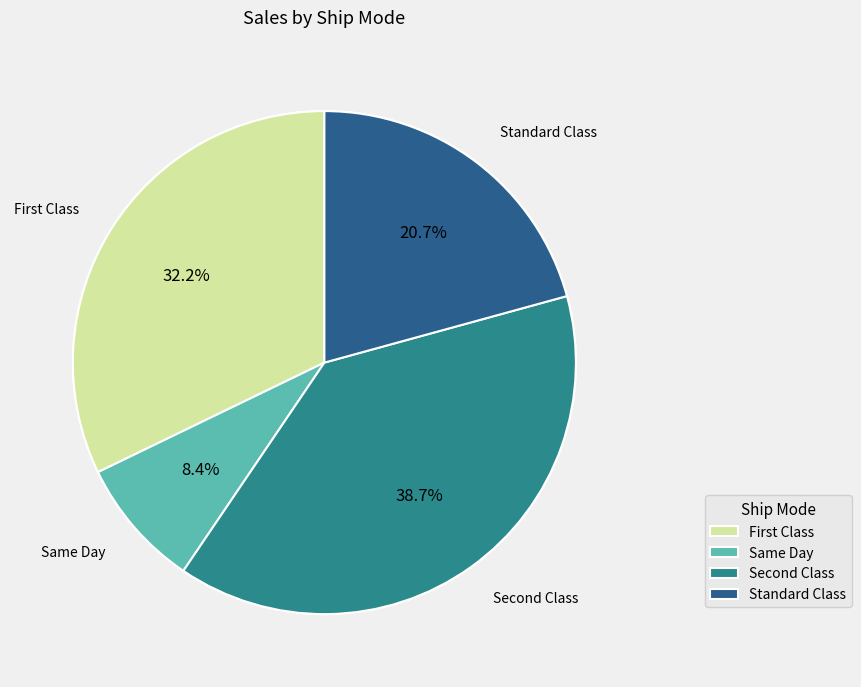

To the nearest percent, what portion does Standard Class represent?

21%